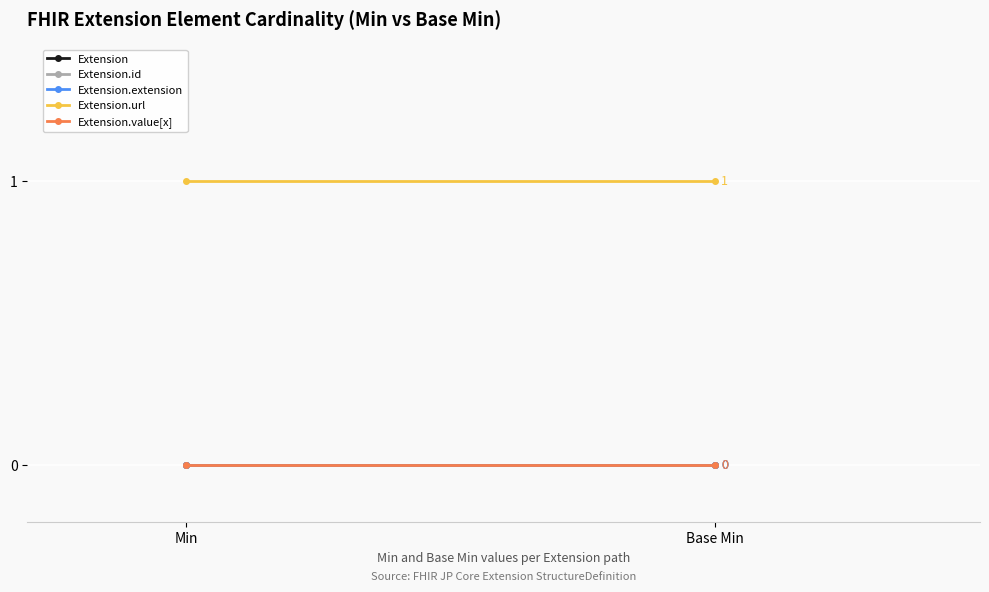

Which category has the highest value across all series?

Min